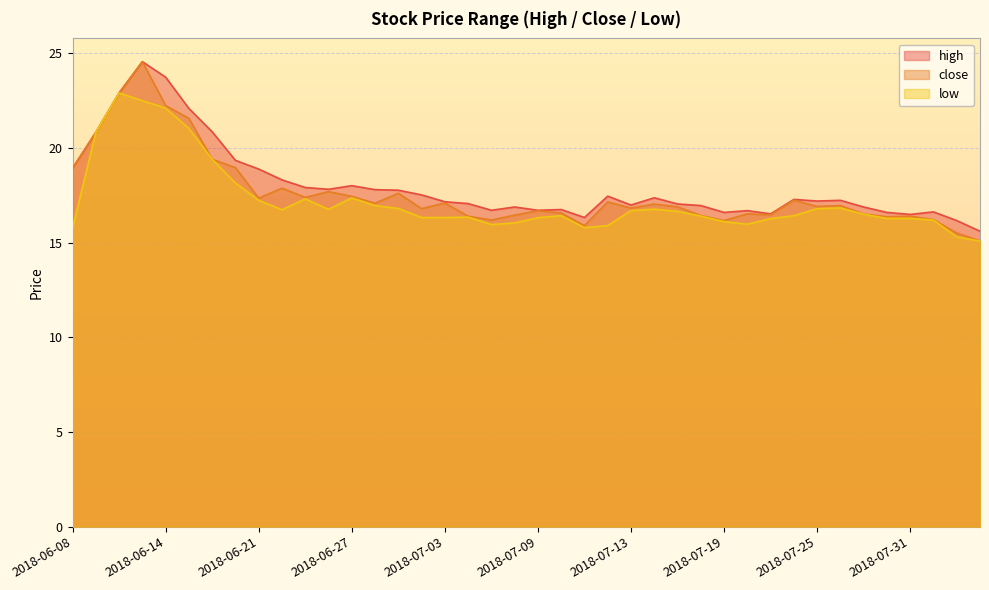

Between 2018-07-26 and 2018-07-12, which is larger?

2018-07-12